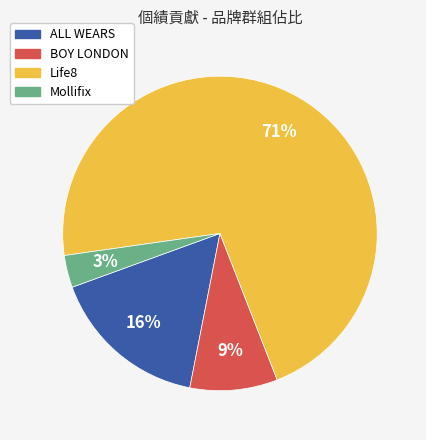

Does any single category account for the majority?

Yes